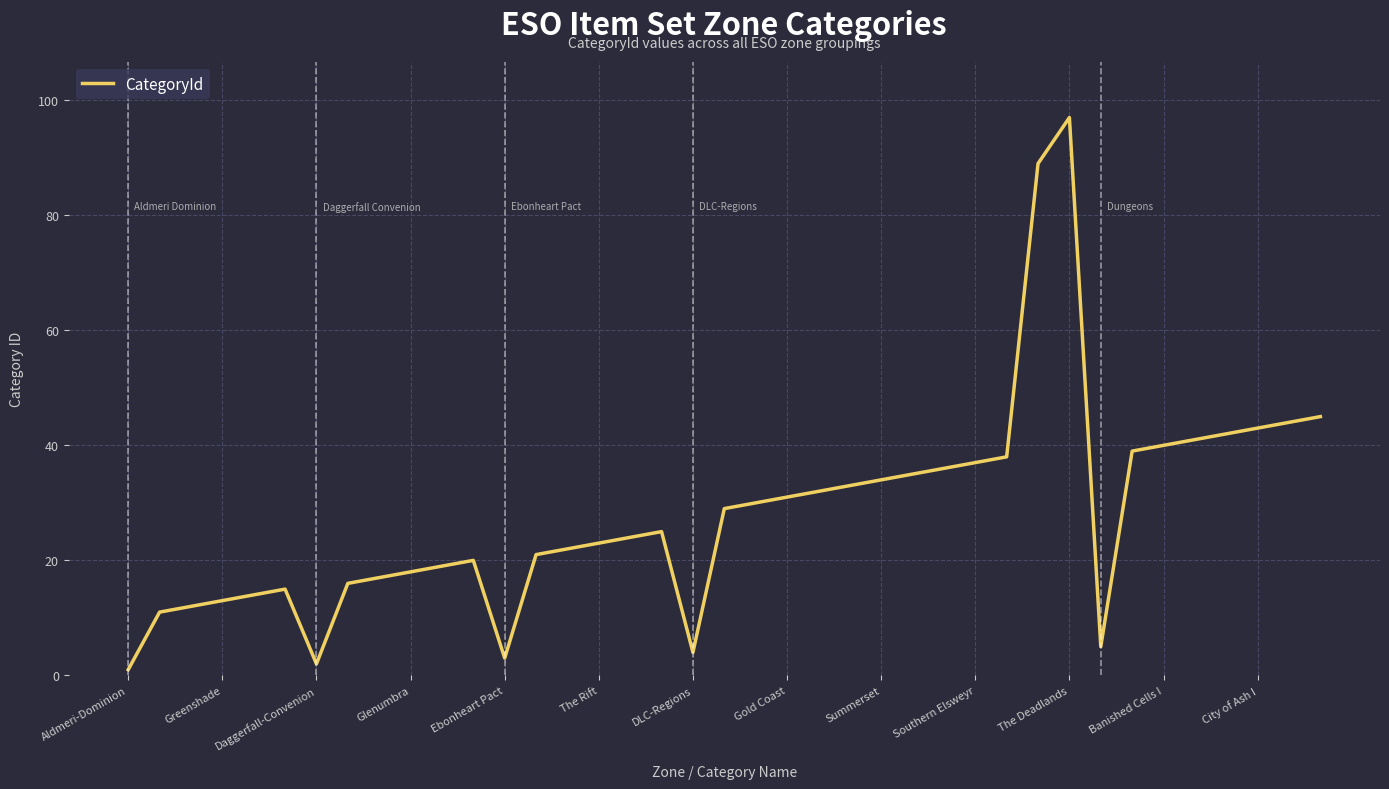

What is the maximum value shown in the chart?

97